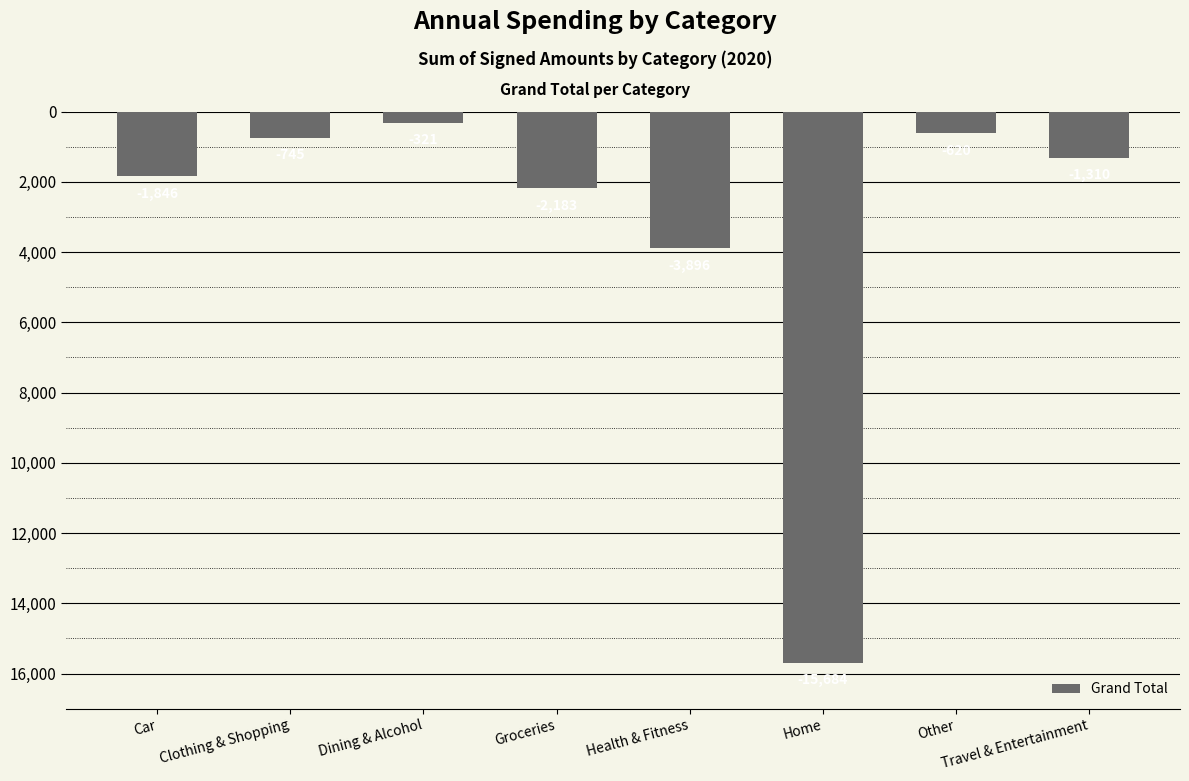

What position from the left is Travel & Entertainment?

8